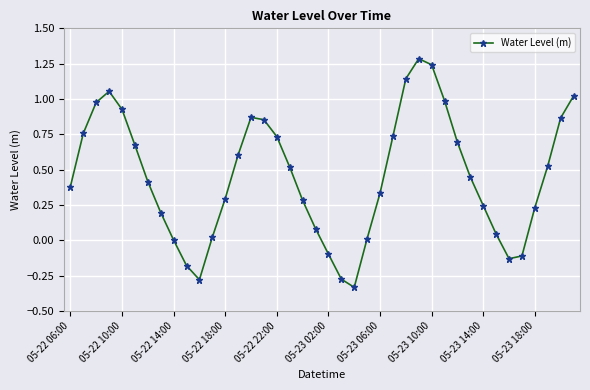

Does the chart display data point markers on the line(s)?

Yes